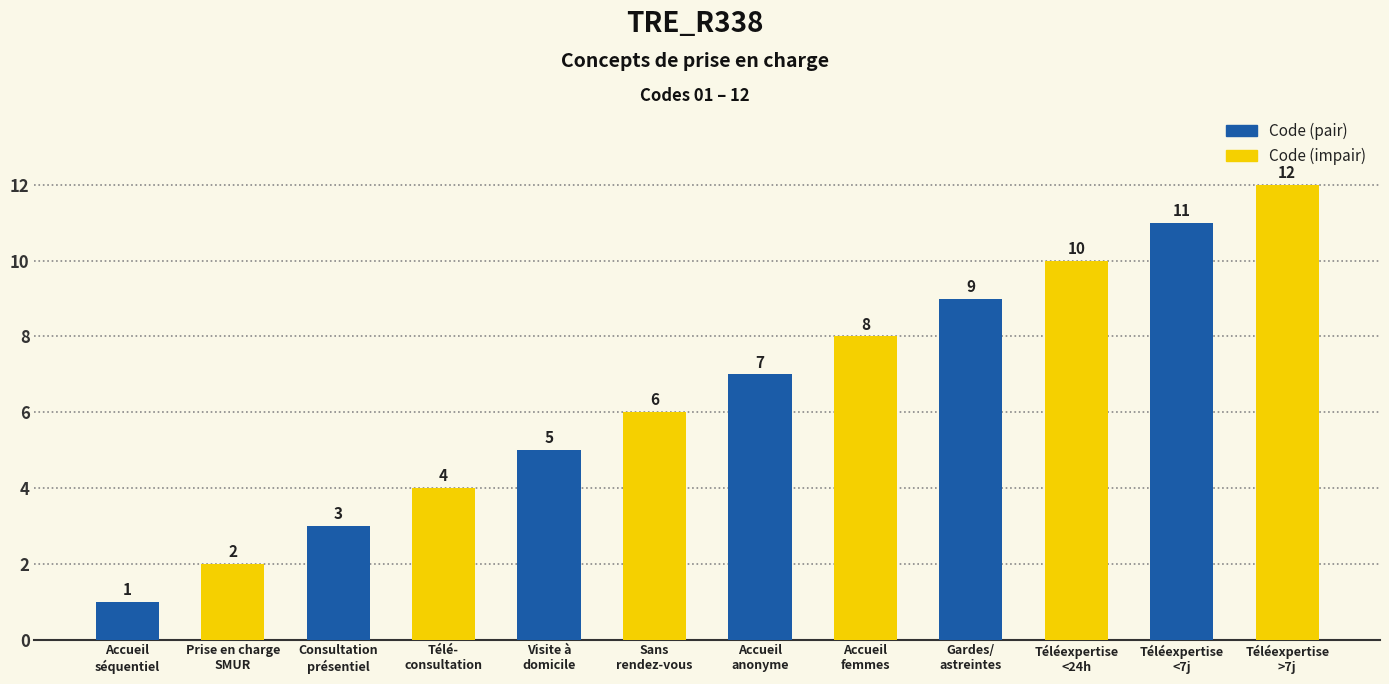

Which has a higher value, Participation aux gardes/astreintes or Téléexpertise en plus de 7 jours?

Téléexpertise en plus de 7 jours